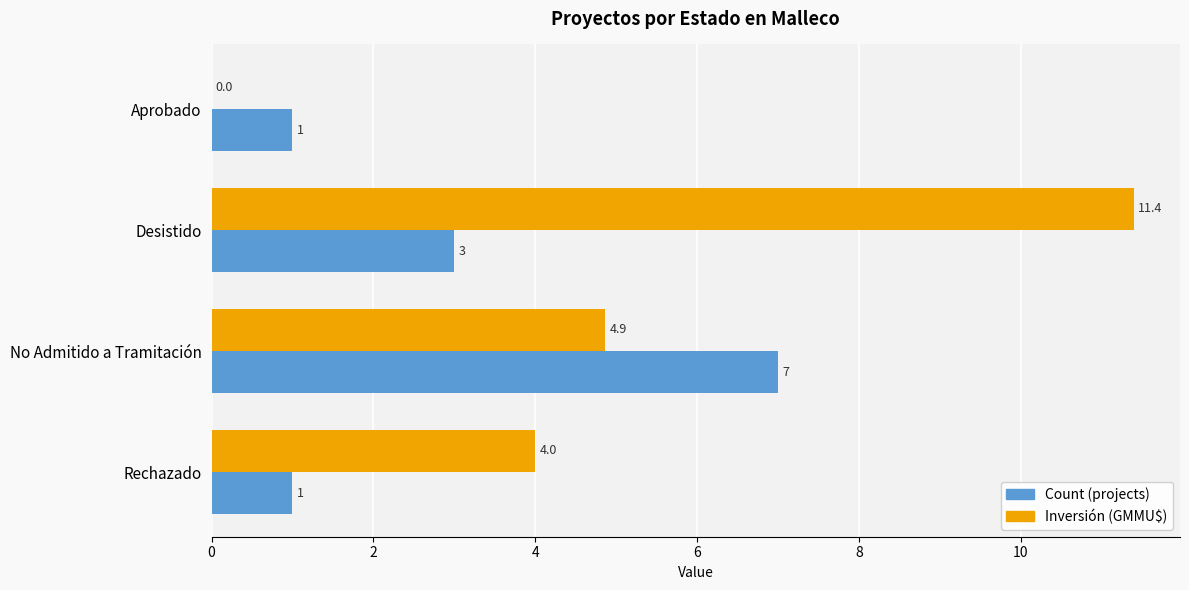

What is the sum of all Inversión (GMMU$) values?

20.3